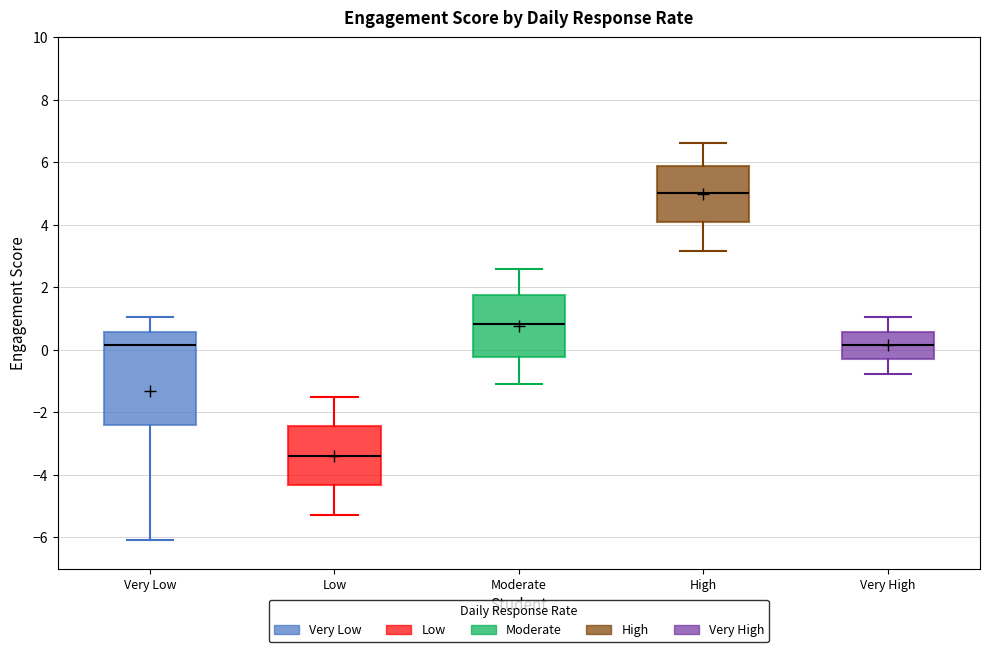

Comparing the boxes themselves (not the whiskers), which one is the tallest?

Very Low